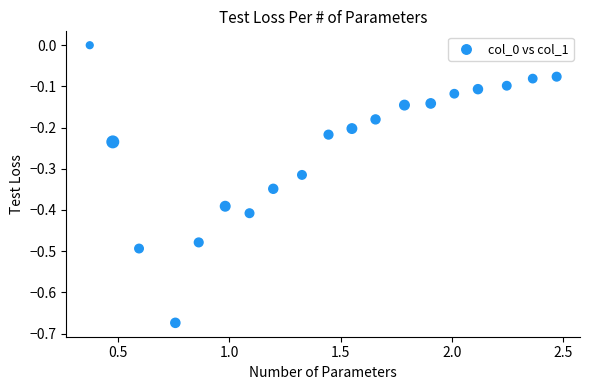

What is the range of X values (max minus min)?

2.1